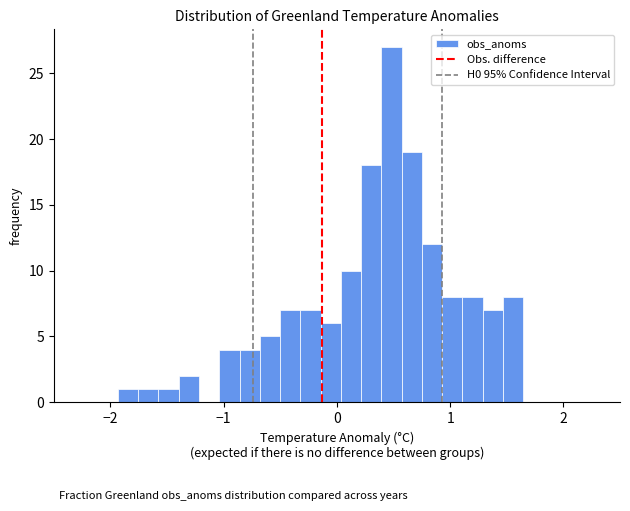

Around what value on the x-axis is the tallest bar? Give the approximate position of its centre, as read against the axis.

0.5